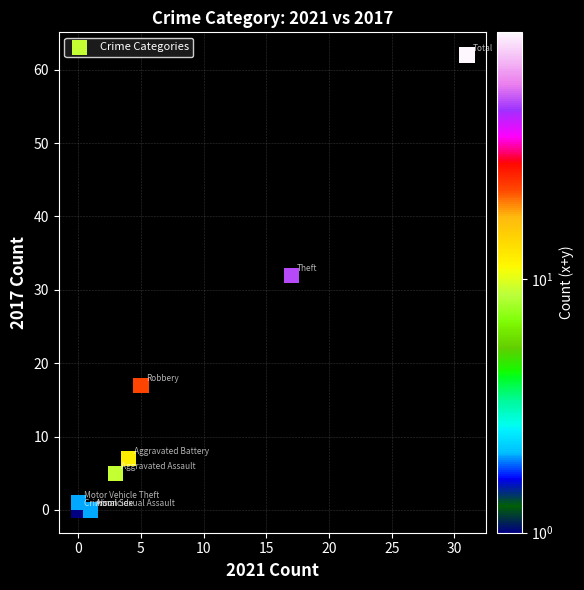

What Y value in the scatter plot is closest to 31?

32